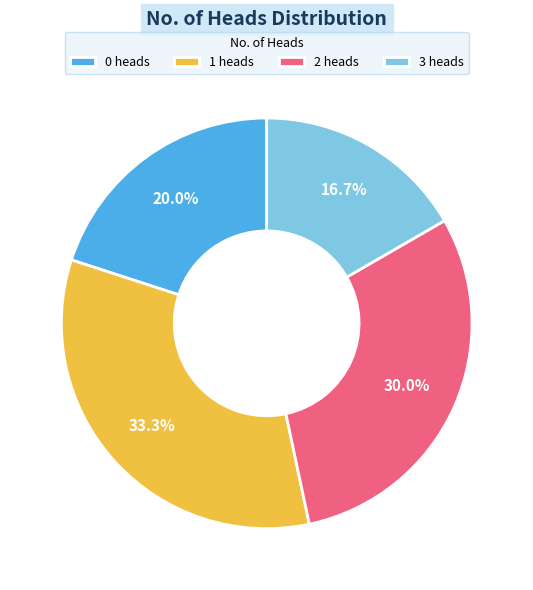

What percentage is the 3 slice, to the nearest percent?

17%